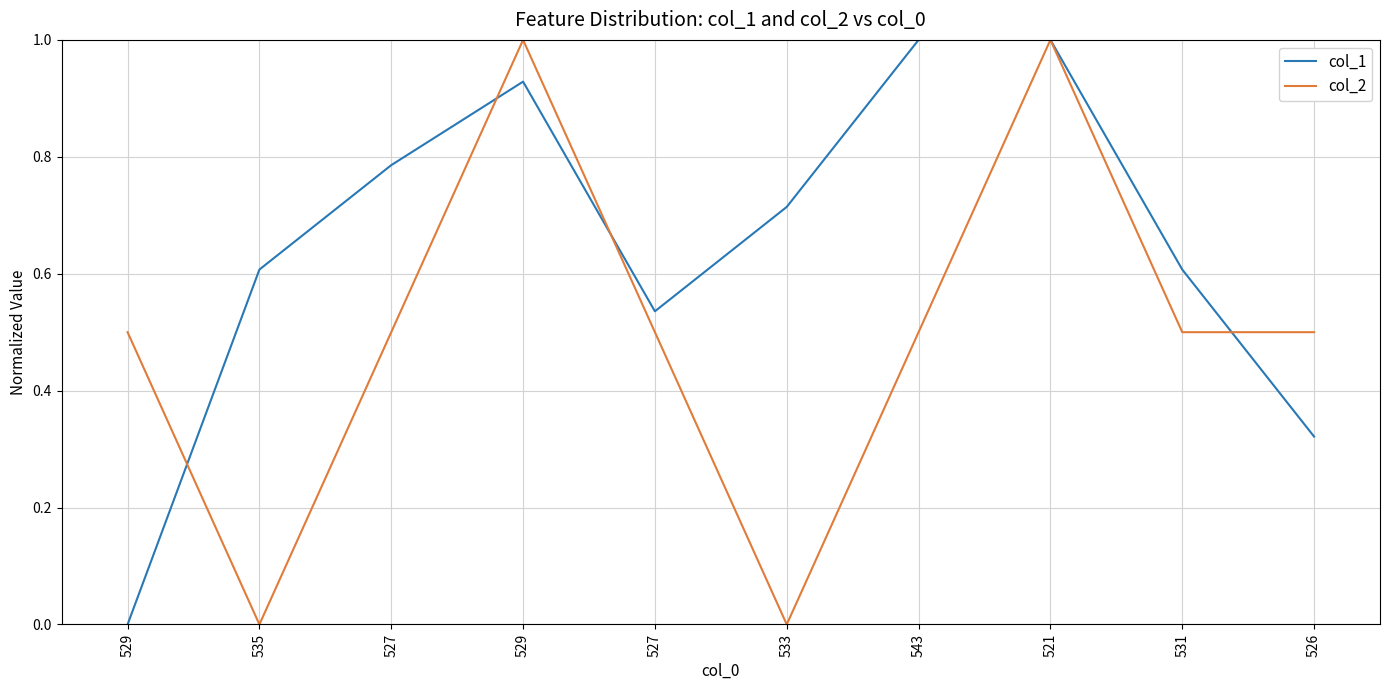

How many lines are shown in the chart?

2